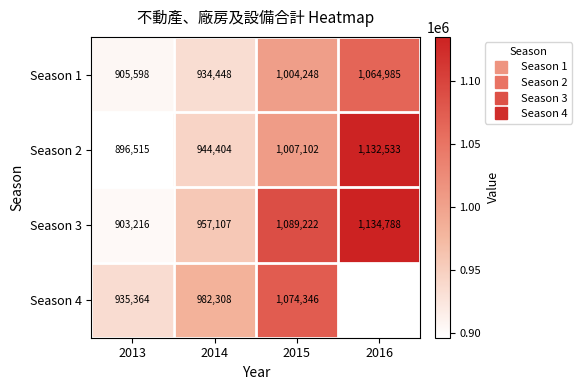

Between 2014 and 2013, which is larger?

2014